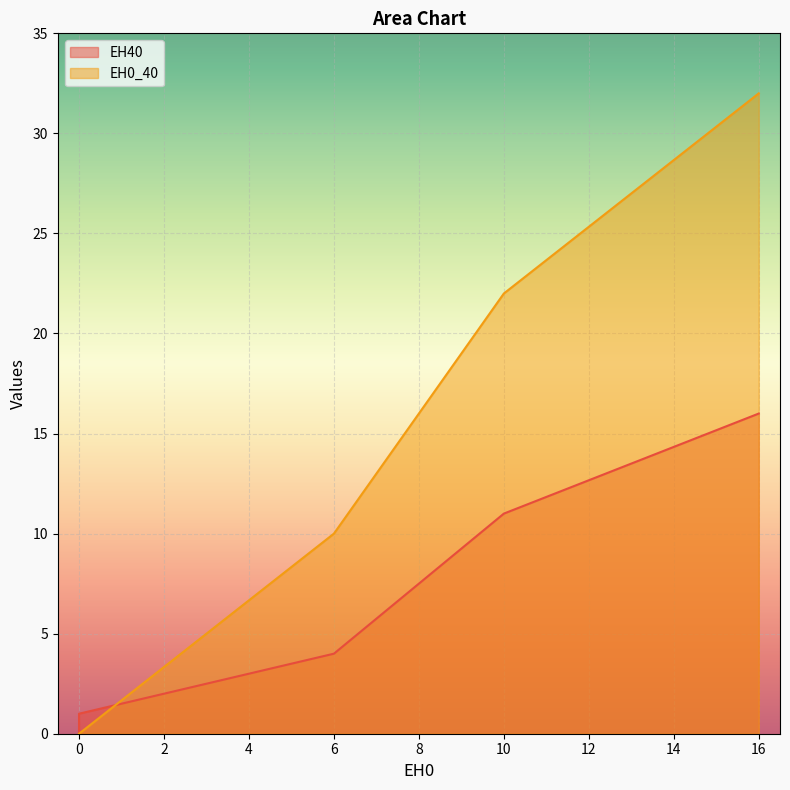

Is it true that EH40 equals 16 at n_tot?

True